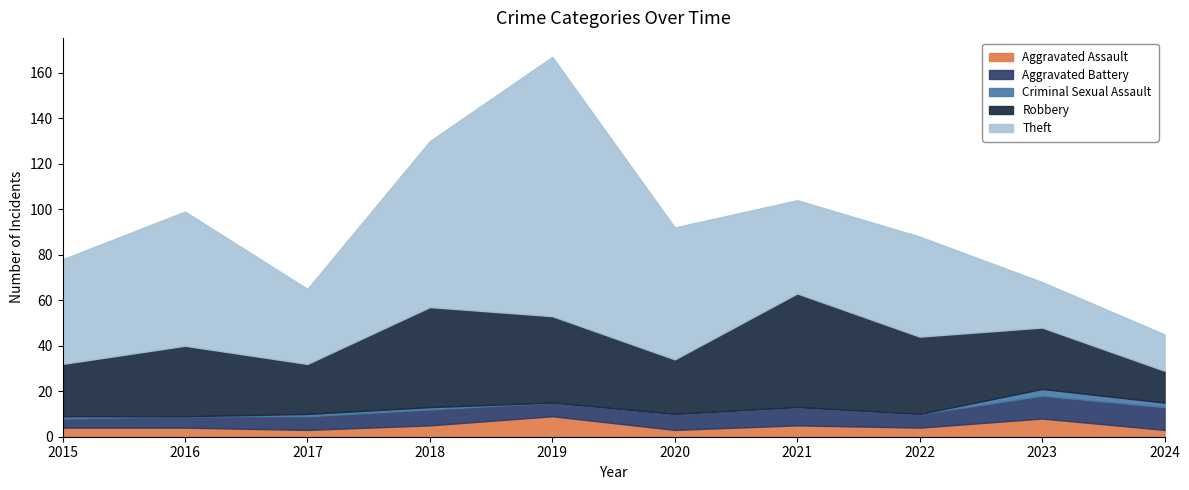

Between 2017 and 2021, which series saw the biggest shift?

Robbery